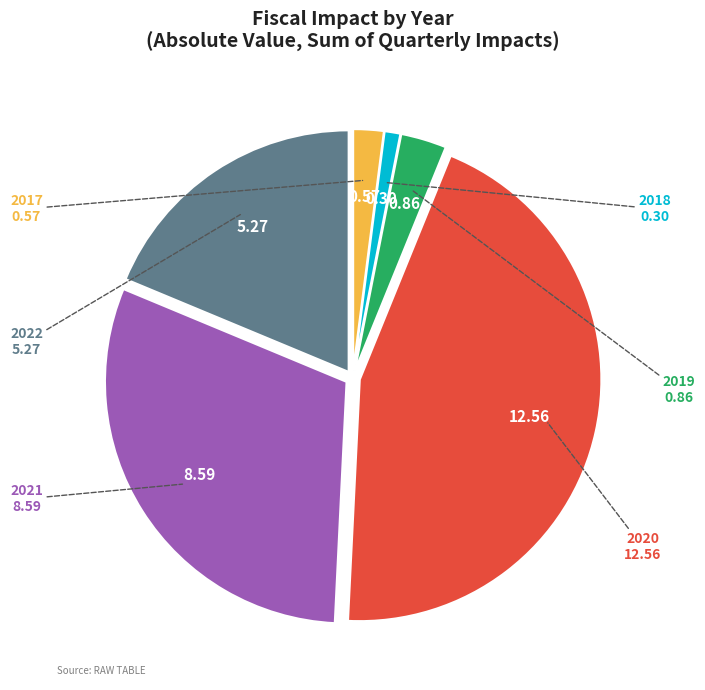

Is there any slice that represents more than half of the pie?

No